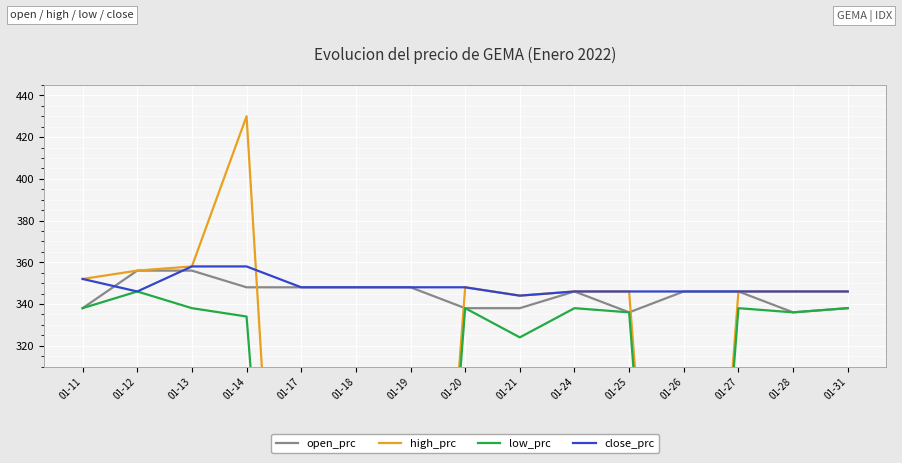

Reading left to right, extract all data points from this chart.

open_prc: 338	356	356	348	348	348	348	338	338	346	336	346	346	336	338
high_prc: 352	356	358	430	0	0	0	348	344	346	346	0	346	346	346
low_prc: 338	346	338	334	0	0	0	338	324	338	336	0	338	336	338
close_prc: 352	346	358	358	348	348	348	348	344	346	346	346	346	346	346